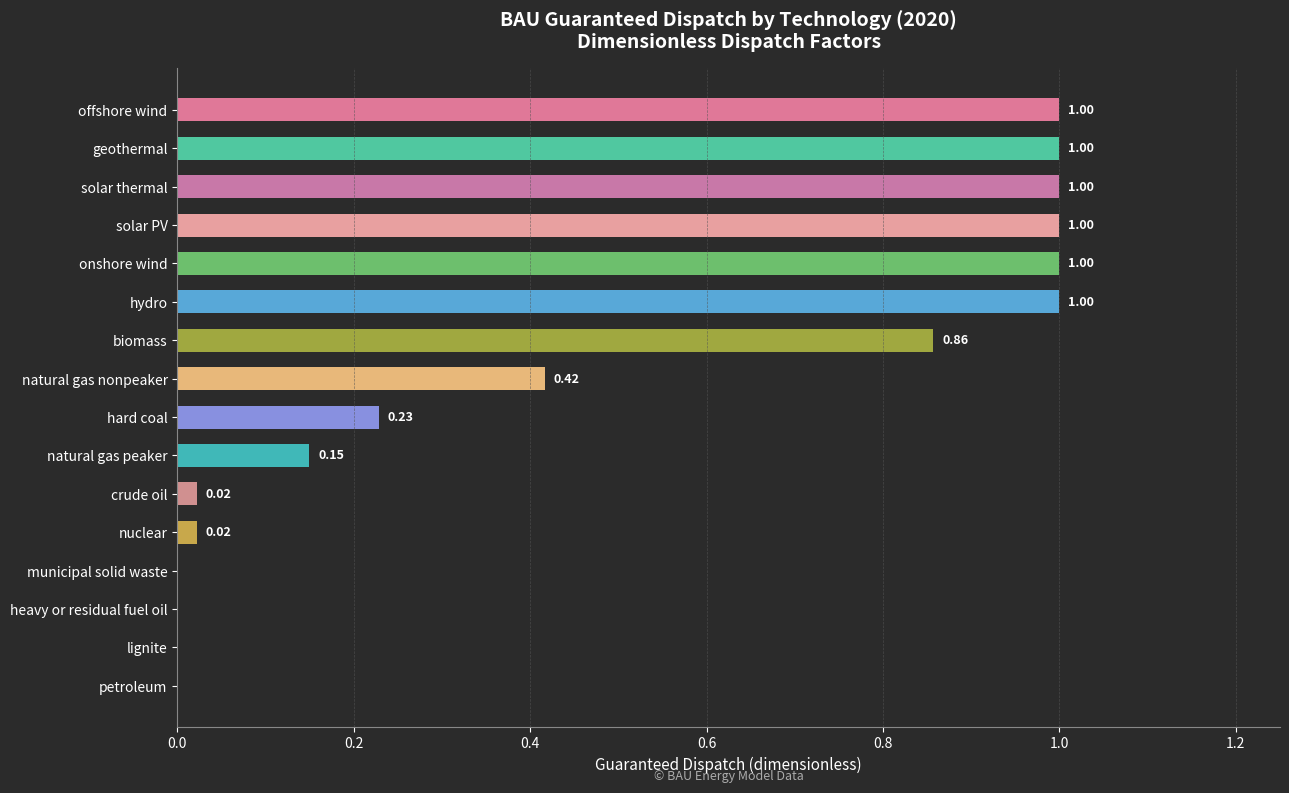

Count the number of categories in the chart.

16